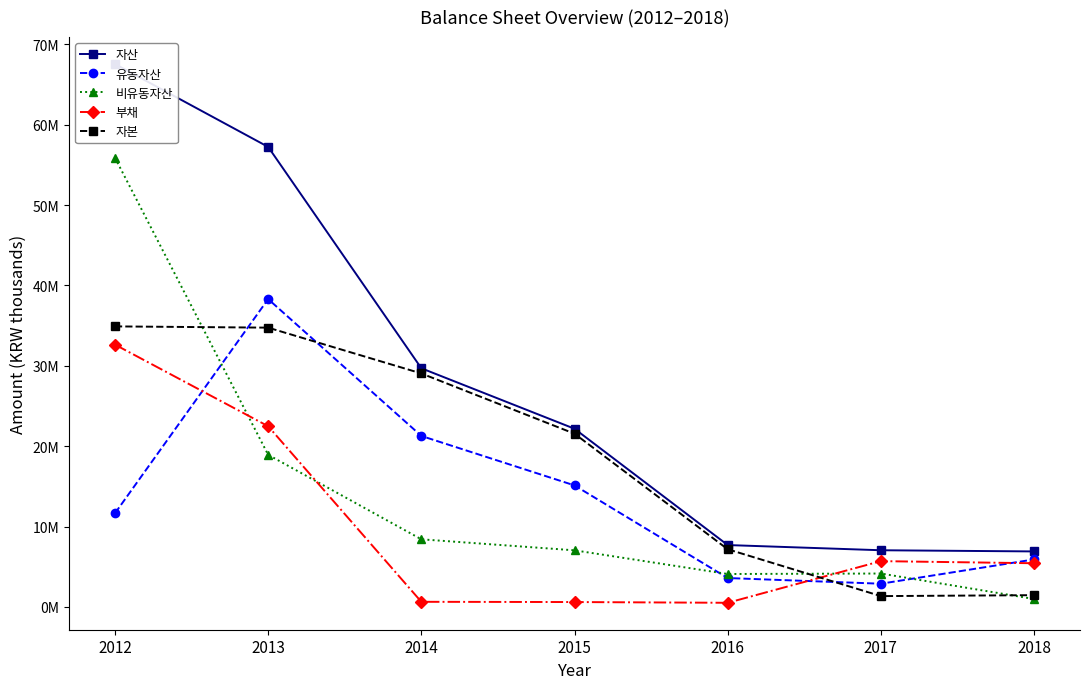

Which category has the highest value in the 자본 series?

2012